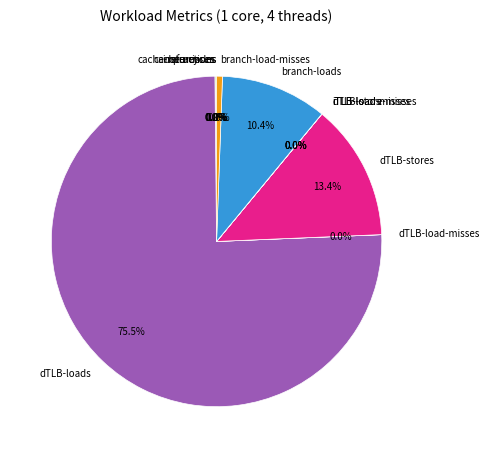

Is the sum of cache-misses and dTLB-loads greater than half?

Yes